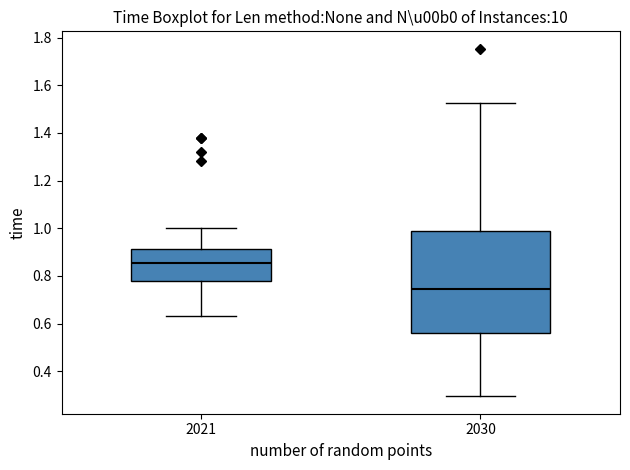

Which box has the highest median line?

2021